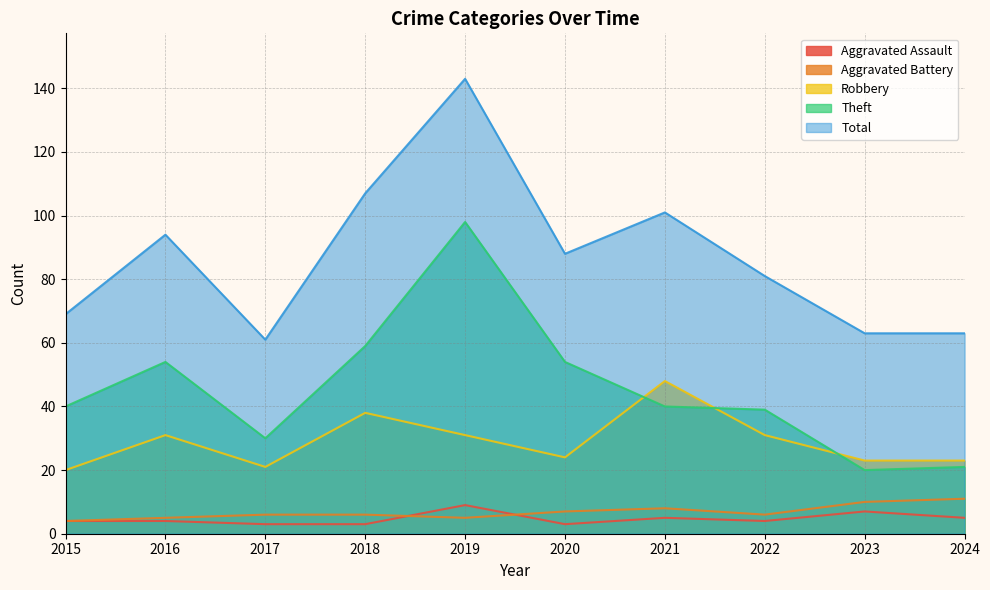

At how many categories does at least one series exceed 8?

10